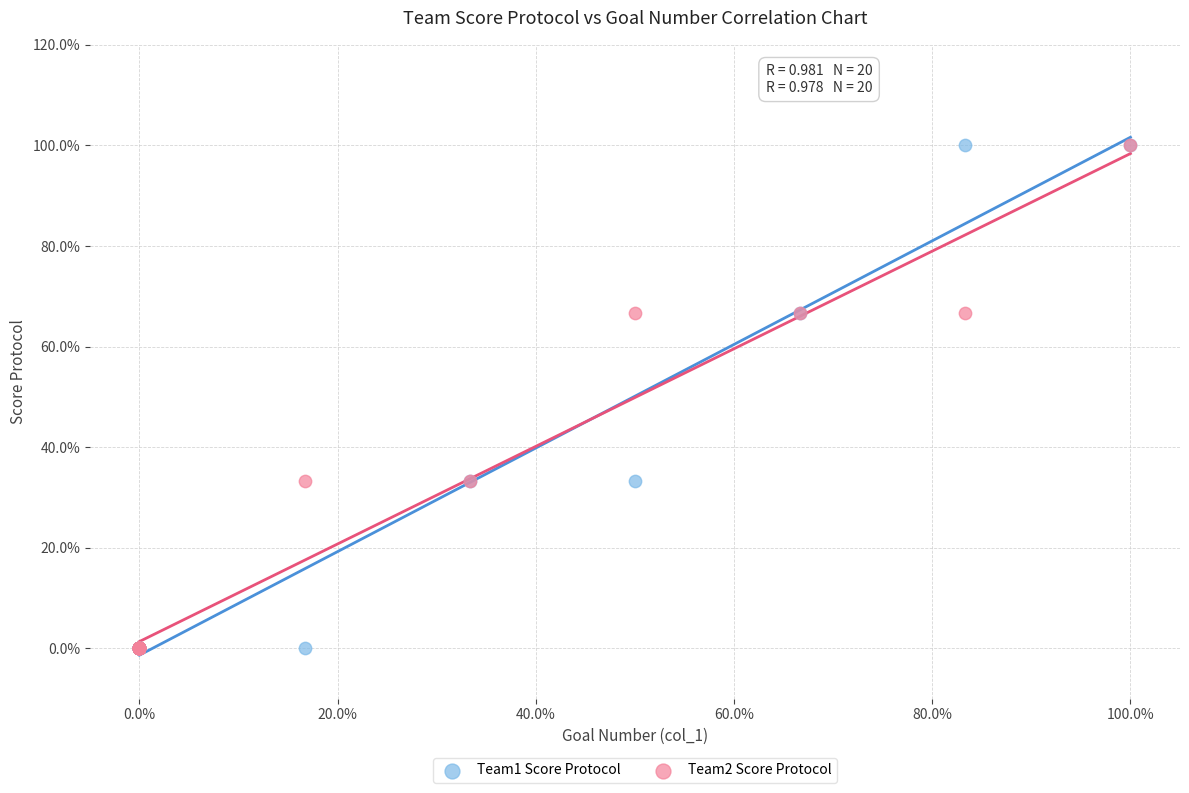

What are all the series names shown in the legend?

Team1 Score Protocol, Team2 Score Protocol